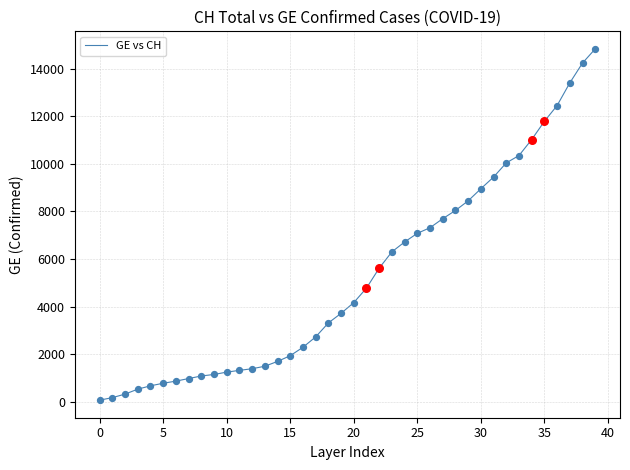

What is the maximum value shown in the chart?

14828